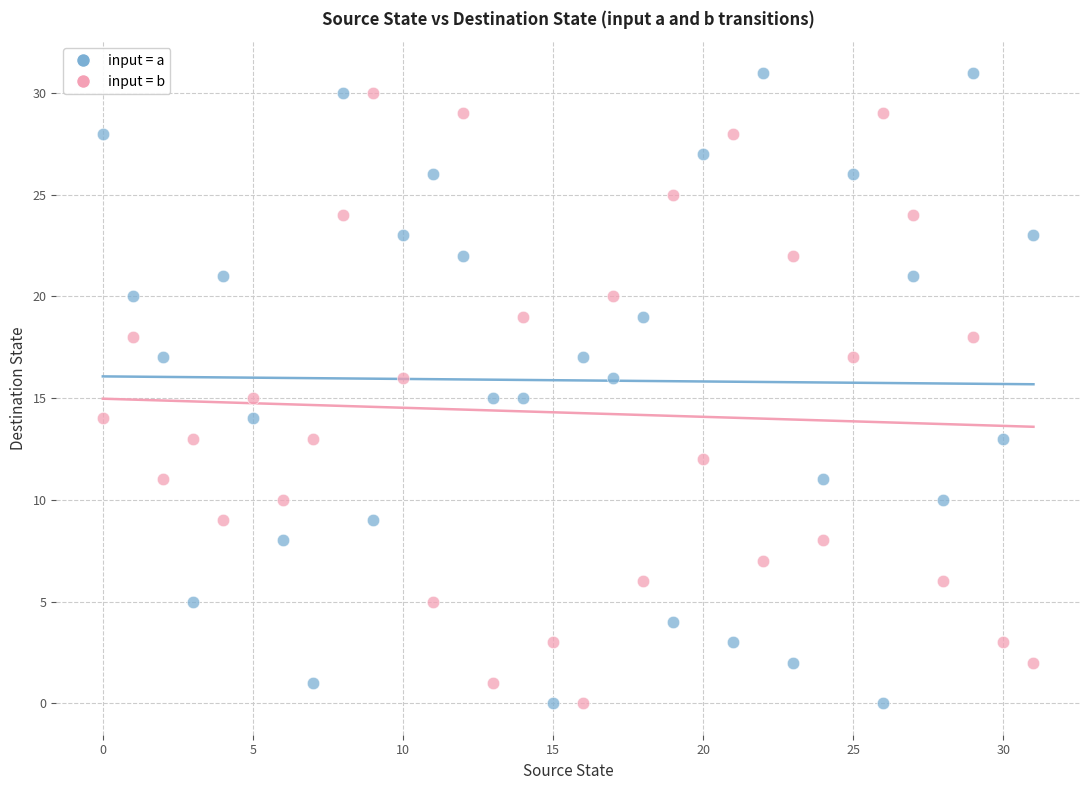

Across all data points, what is the range of Y values (max minus min)?

31